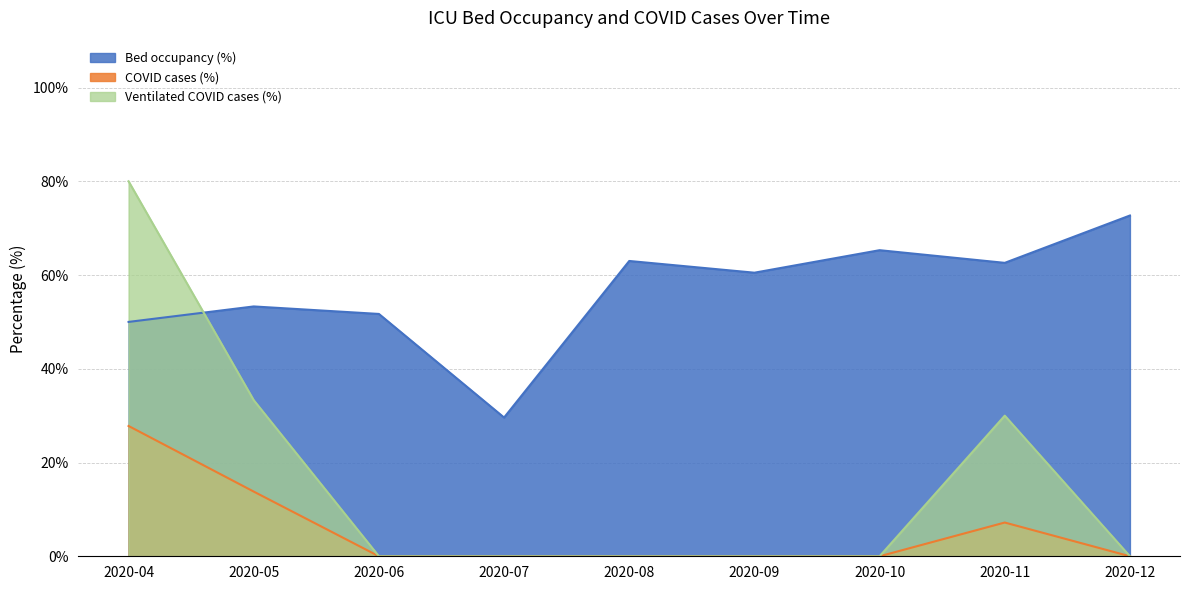

Is the value of betten_belegt_proz at 2020-07 greater than the value of faelle_covid_aktuell_beatmet_proz at 2020-07?

Yes